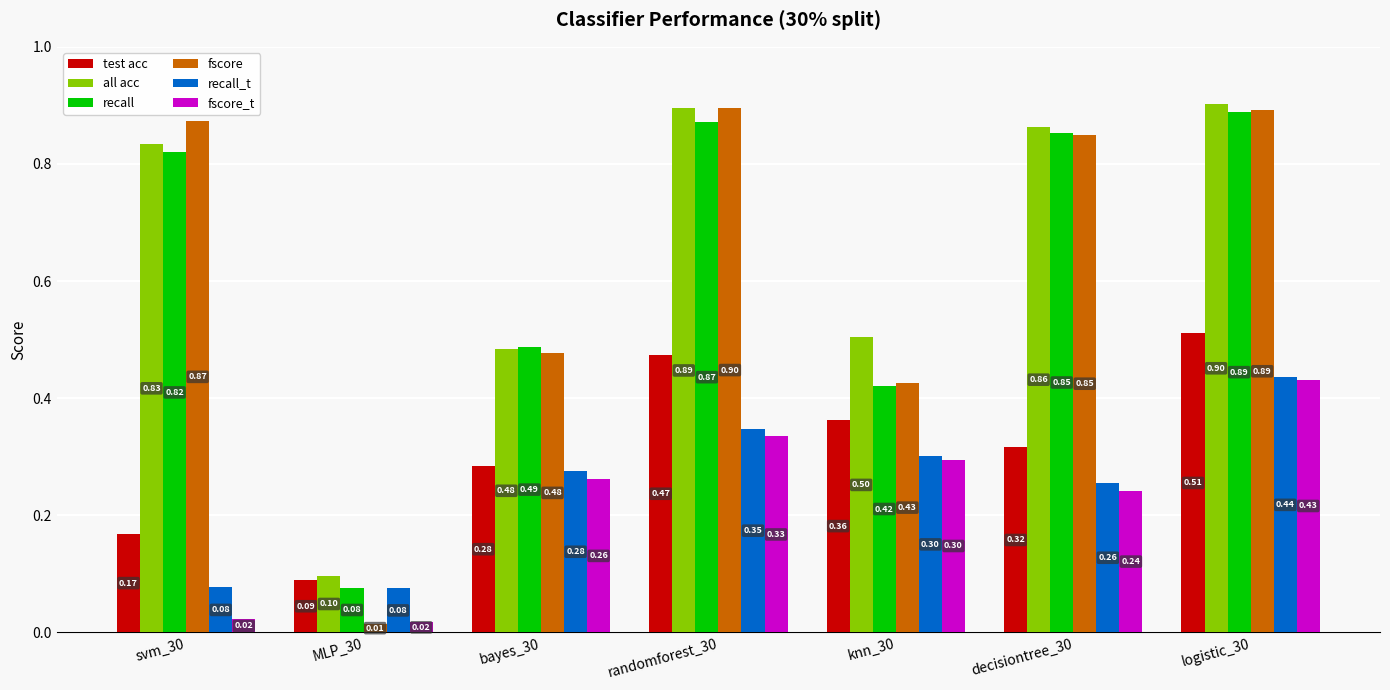

Which series changed the most between MLP_30 and knn_30?

fscore